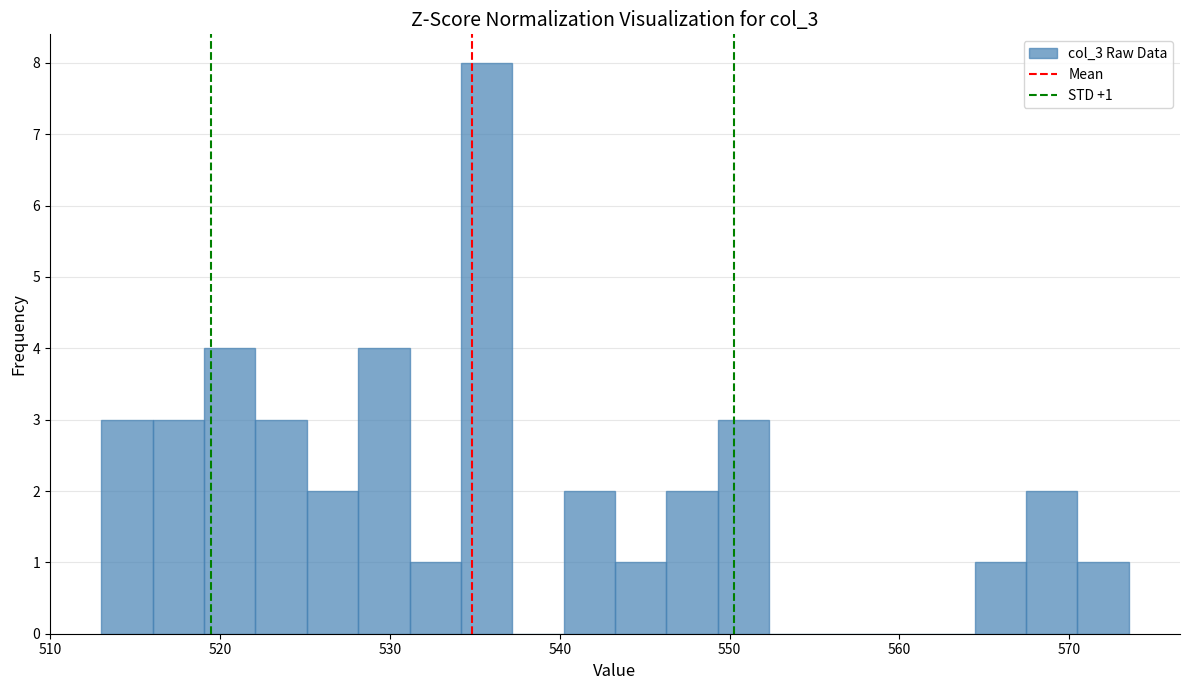

Read against the x-axis, roughly where is the centre of the tallest bar?

536